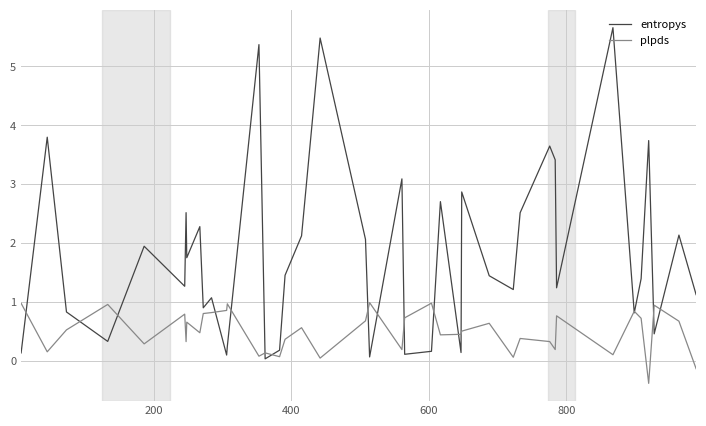

List the series in order of their overall mean, highest first.

entropys, plpds